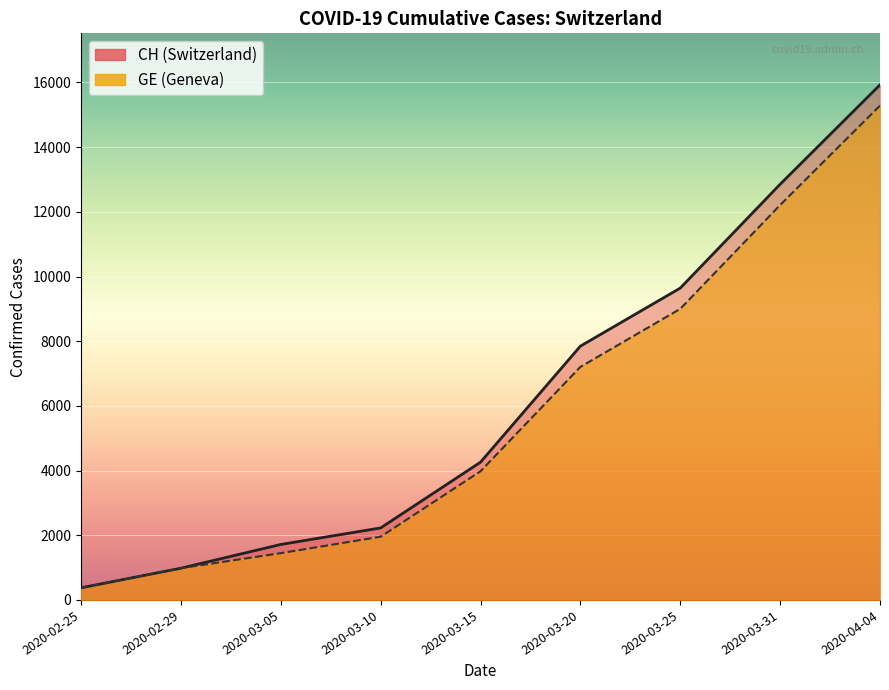

At 2020-03-31, list the series in order from largest to smallest.

CH, GE